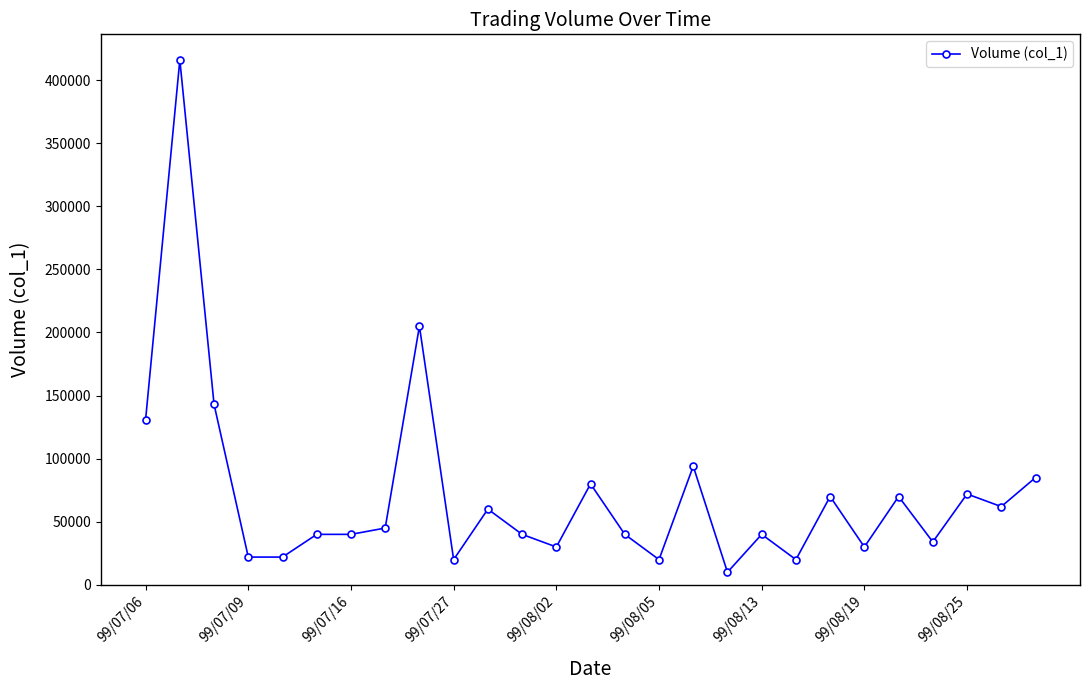

What is the maximum value shown in the chart?

416000